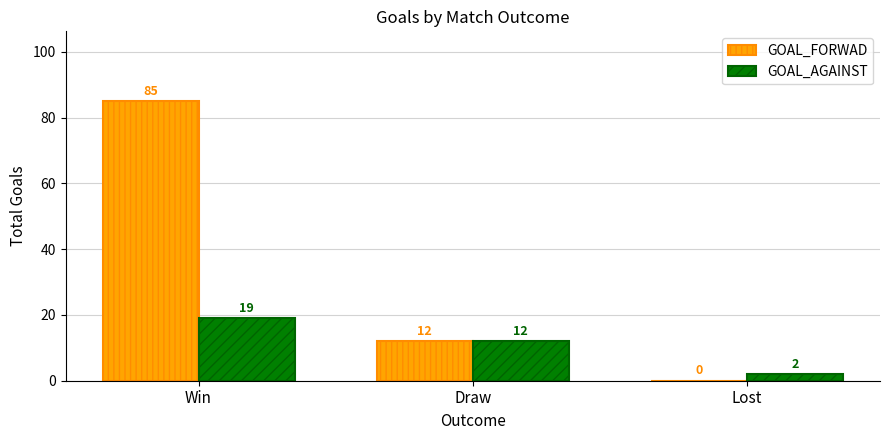

What is the average value of the GOAL_FORWAD series?

32